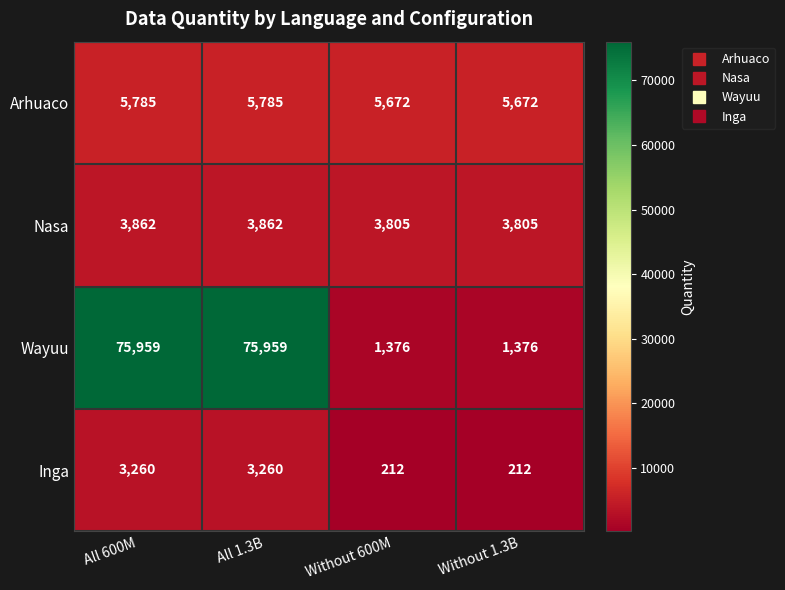

How many distinct data groups are displayed?

4